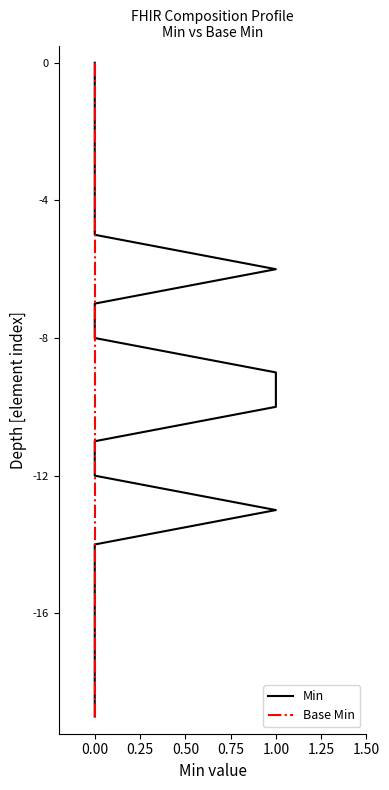

Rank the series at 0.00 from lowest to highest value.

Min, Base Min